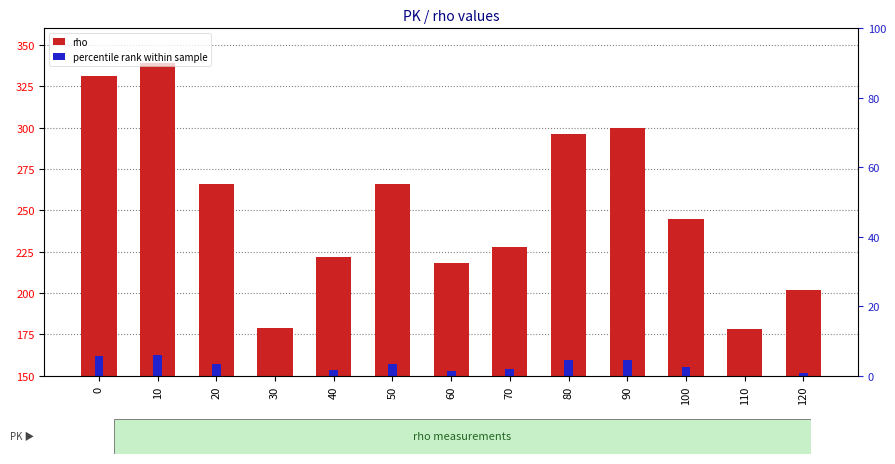

What is the total value across all series at 20?

272.9